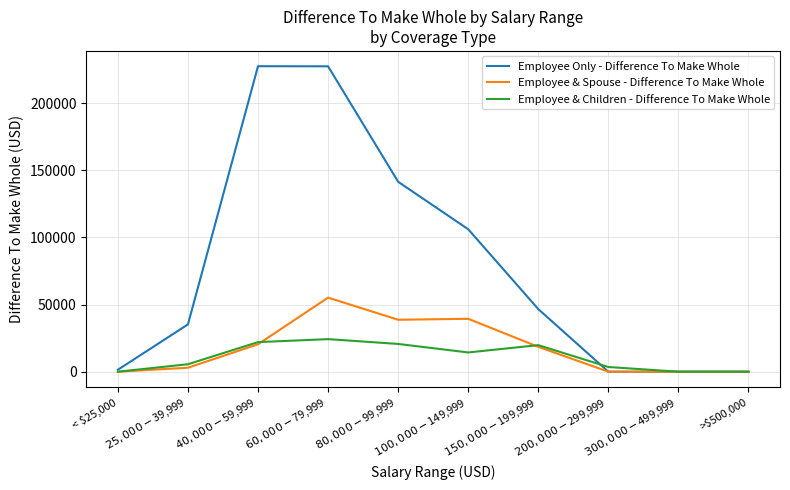

What is the maximum value shown in the chart?

227607.4